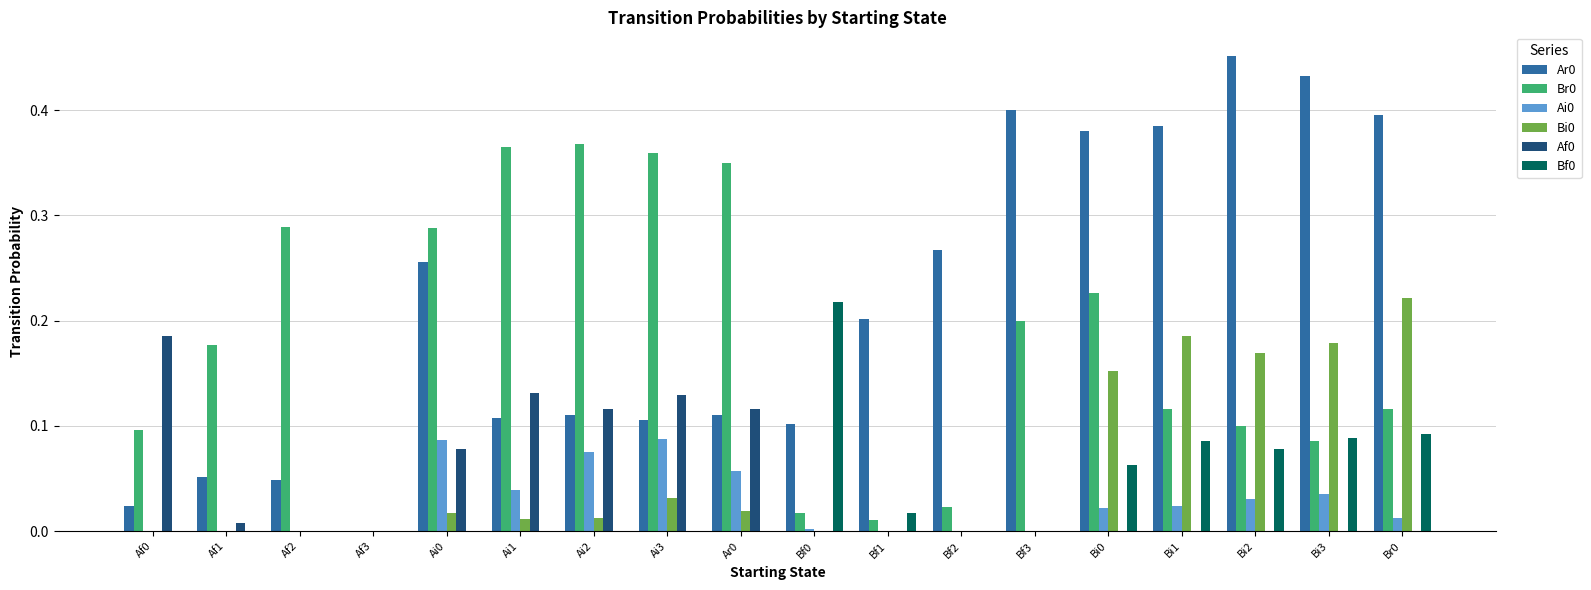

The value of Af0 at Br0 is 0.1. True or false?

False